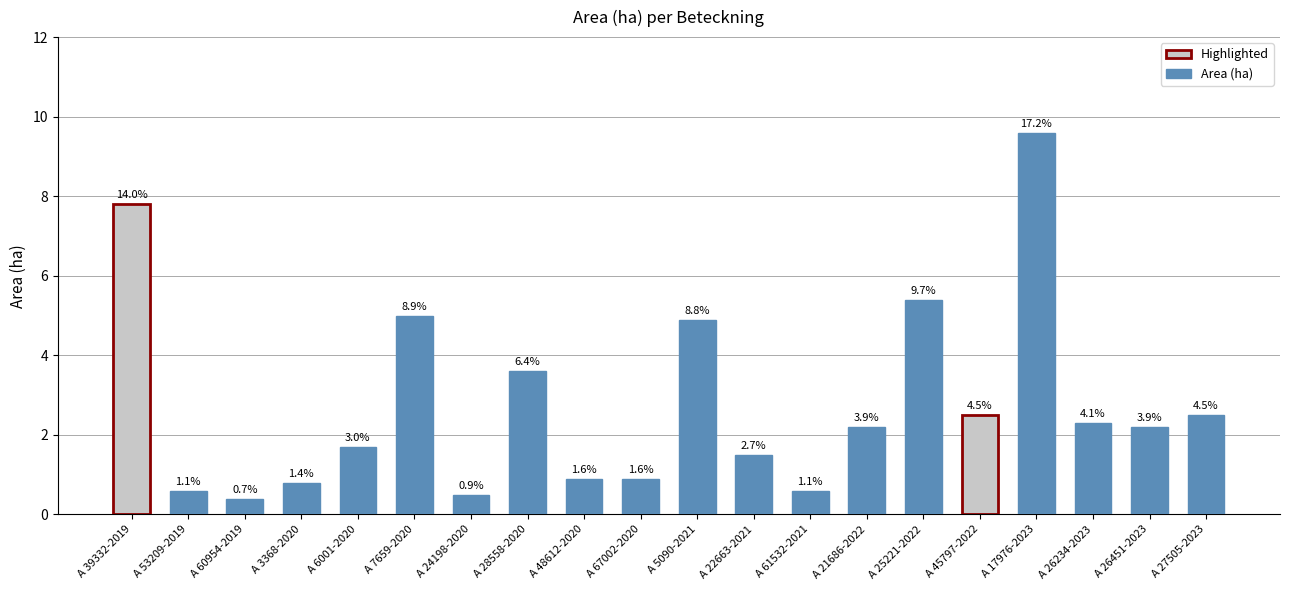

Does the chart contain any negative values?

No